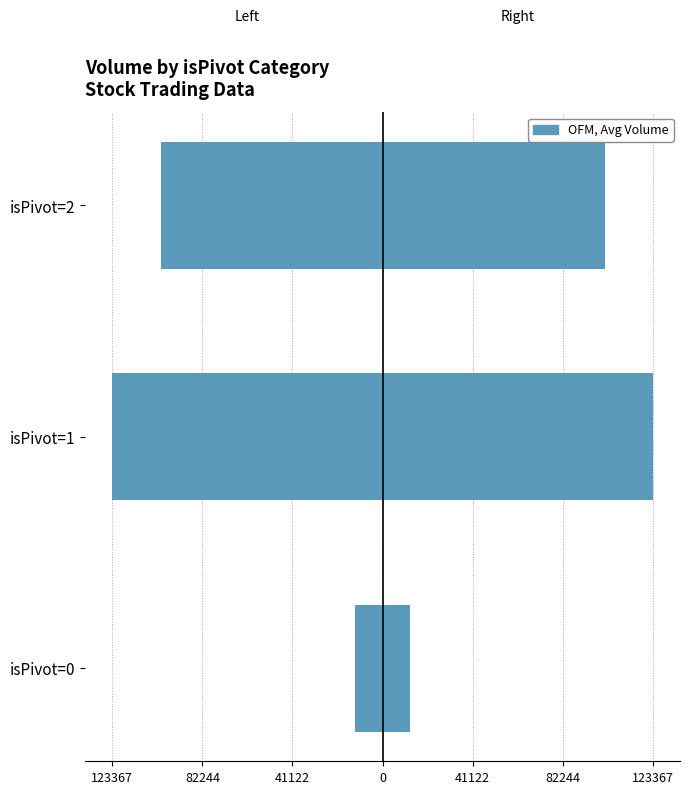

Rank the series by their maximum value, from lowest to highest.

Avg Volume (left), Avg Volume (right)